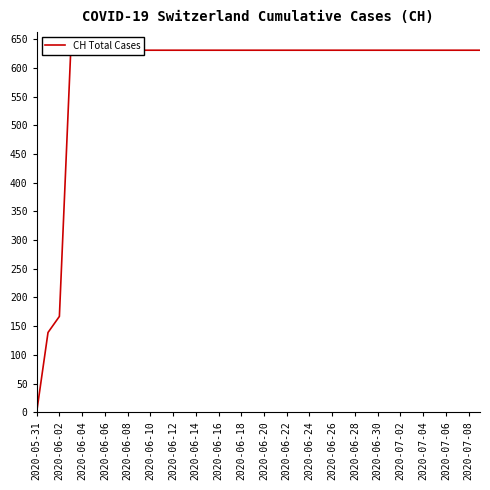

What is the label of the 20th point from the left?

2020-07-08